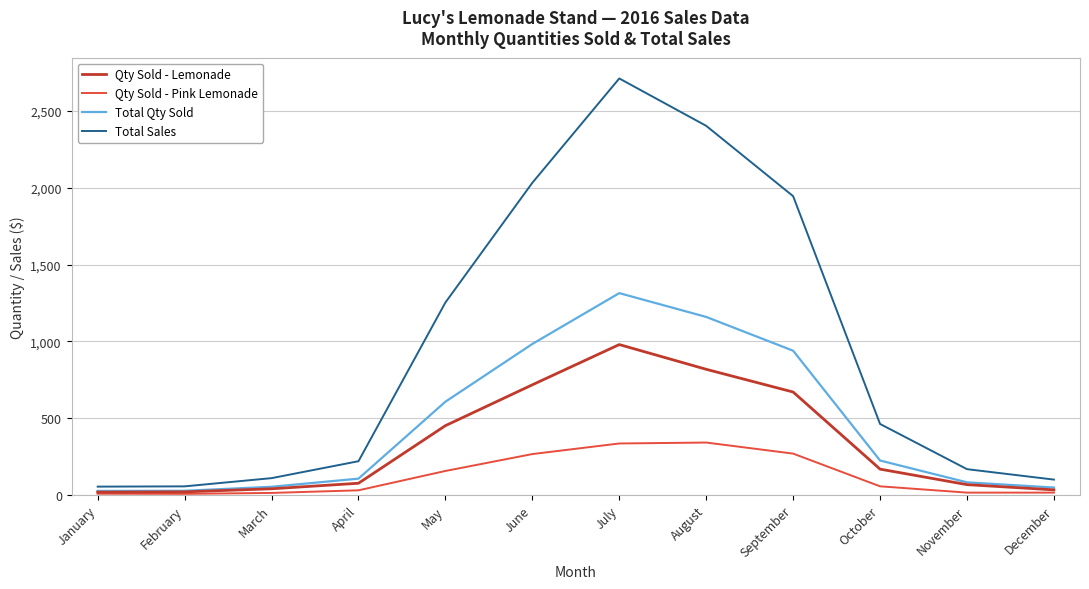

Which category has the highest value across all series?

July